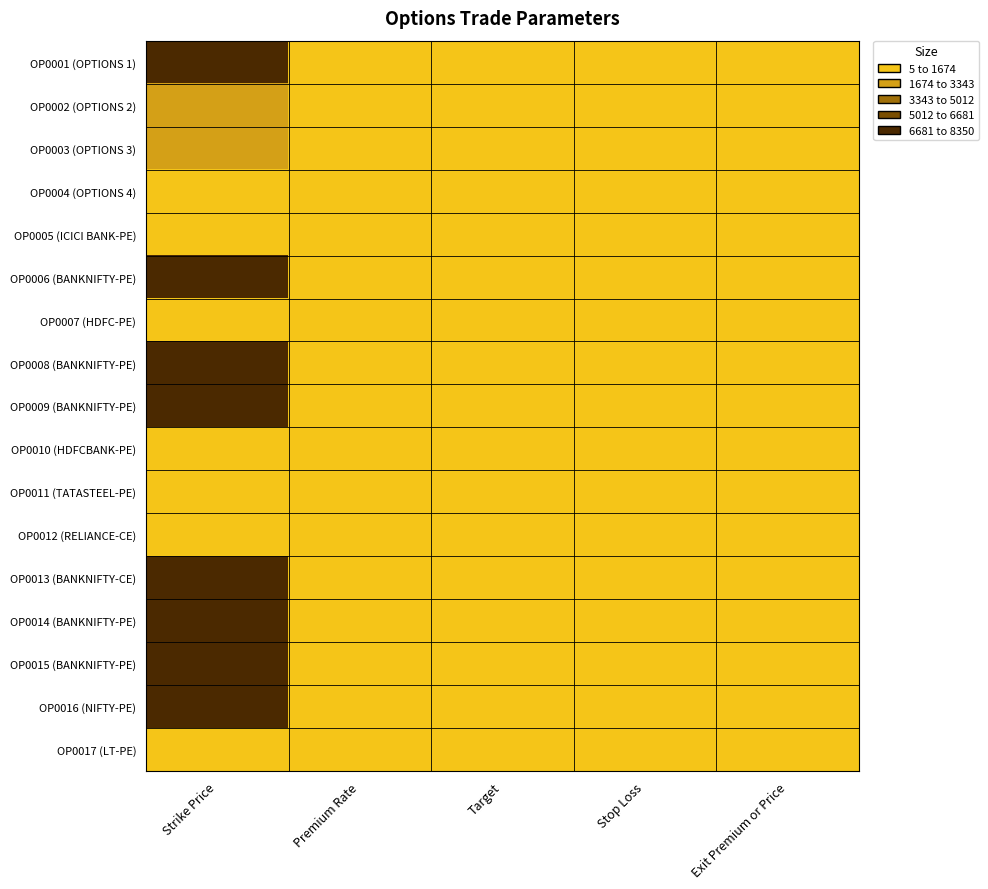

List the series in order of their peak value, lowest first.

OP0004 (OPTIONS 4), OP0011 (TATASTEEL-PE), OP0007 (HDFC-PE), OP0005 (ICICI BANK-PE), OP0010 (HDFCBANK-PE), OP0017 (LT-PE), OP0012 (RELIANCE-CE), OP0003 (OPTIONS 3), OP0002 (OPTIONS 2), OP0016 (NIFTY-PE), OP0001 (OPTIONS 1), OP0006 (BANKNIFTY-PE), OP0015 (BANKNIFTY-PE), OP0014 (BANKNIFTY-PE), OP0013 (BANKNIFTY-CE), OP0008 (BANKNIFTY-PE), OP0009 (BANKNIFTY-PE)